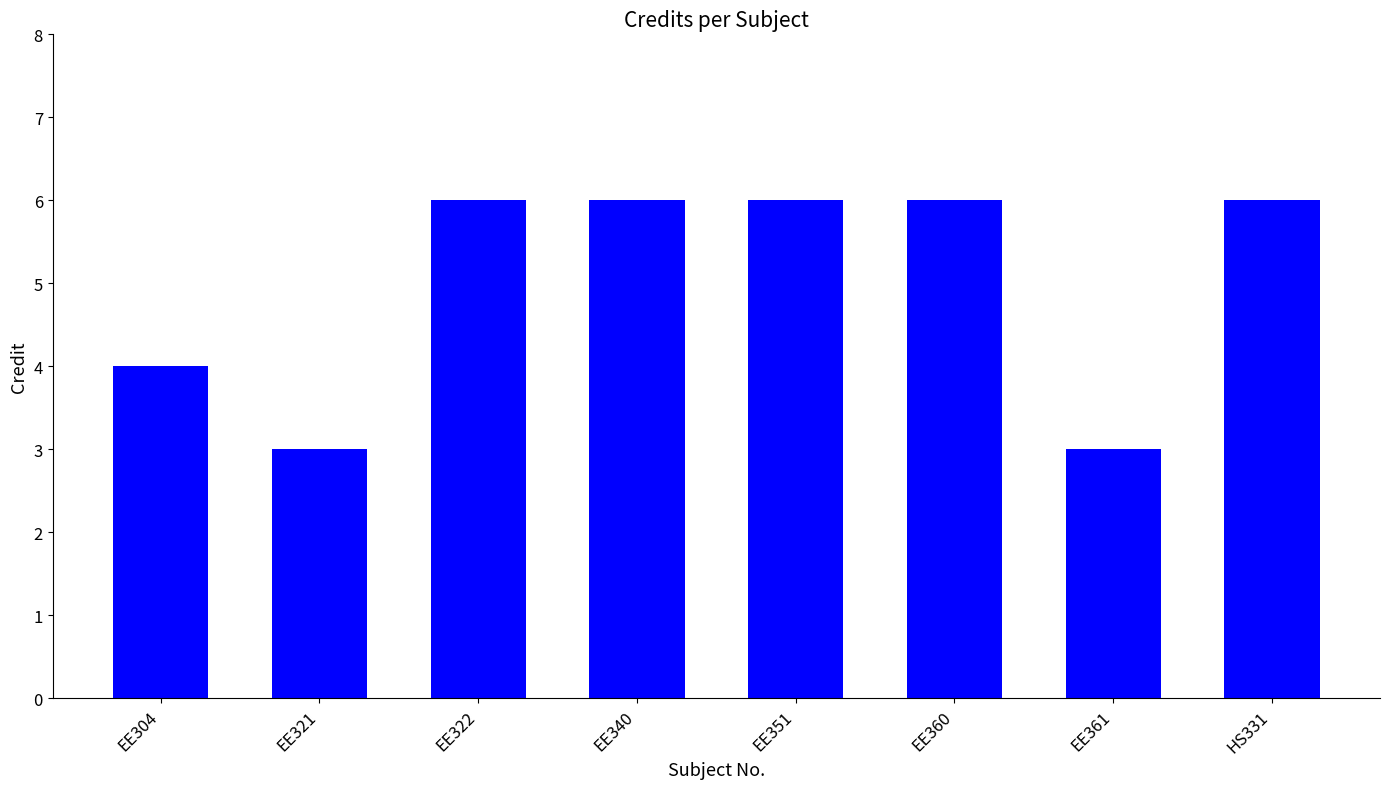

What is the smallest value displayed?

3